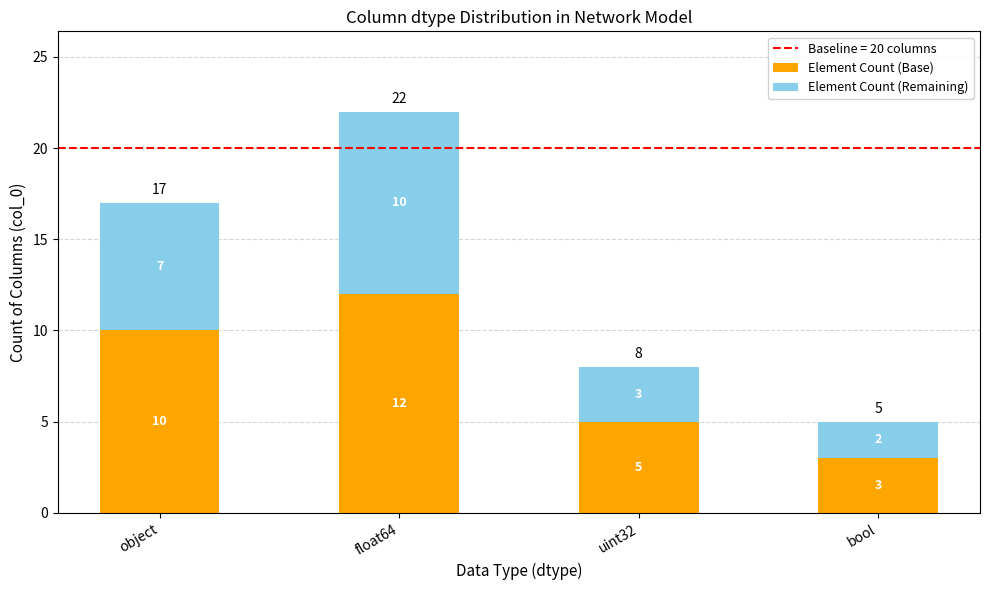

Reading left to right, list the values for the Element Count (Base) series.

object=10	float64=12	uint32=5	bool=3